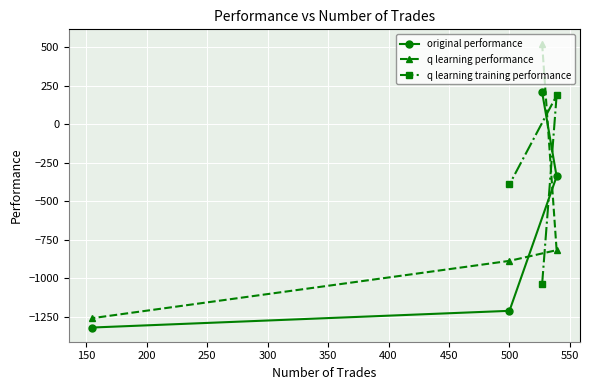

Which series has the widest spread of values?

q learning performance